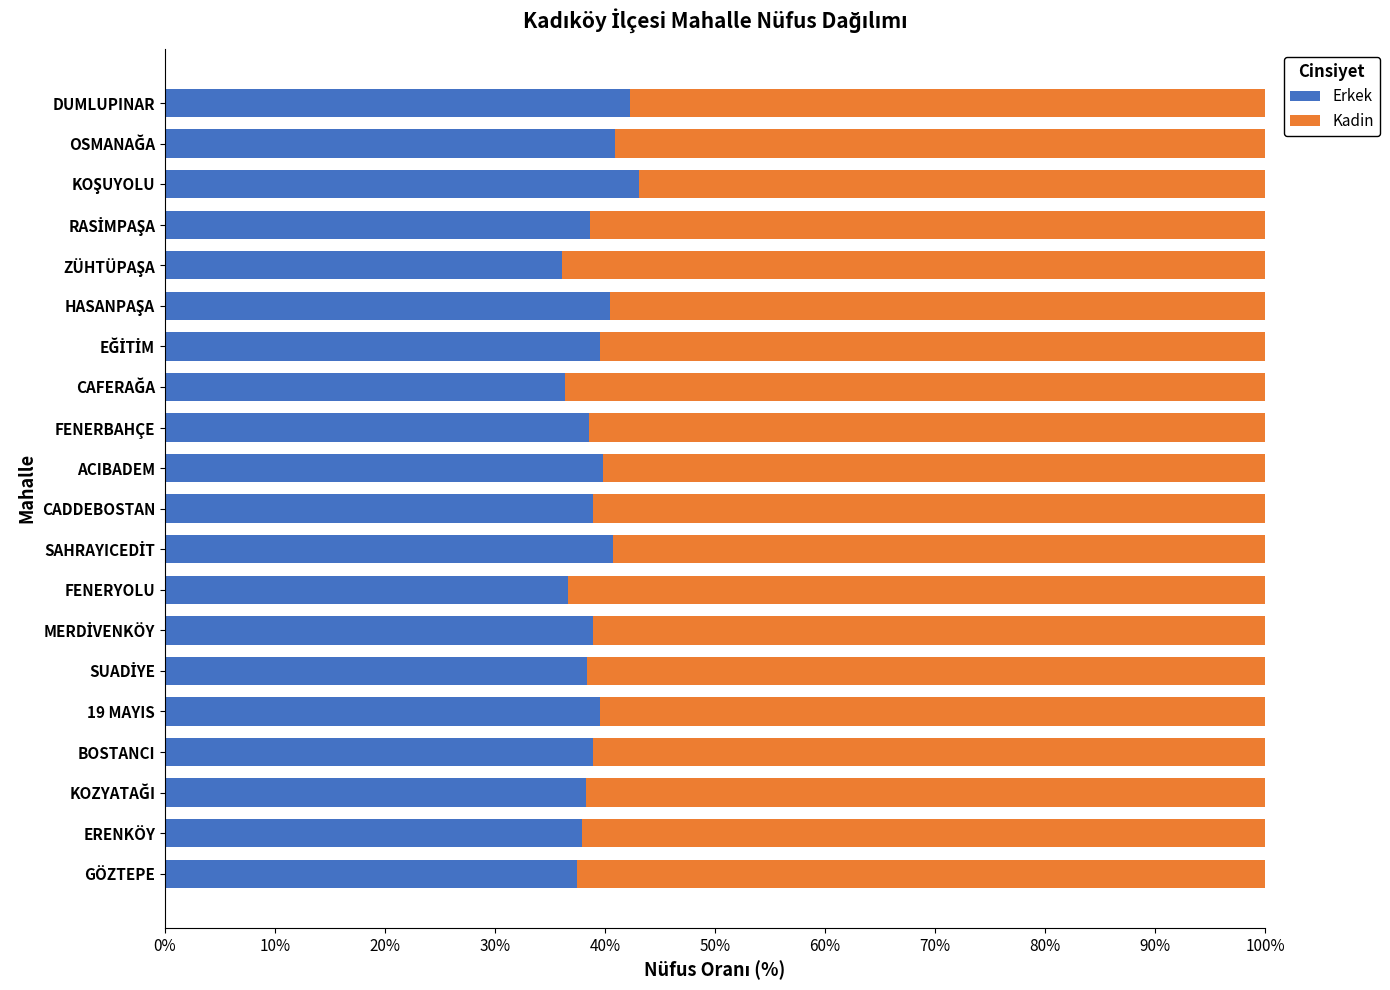

What is the highest value of the Erkek series?

43.1